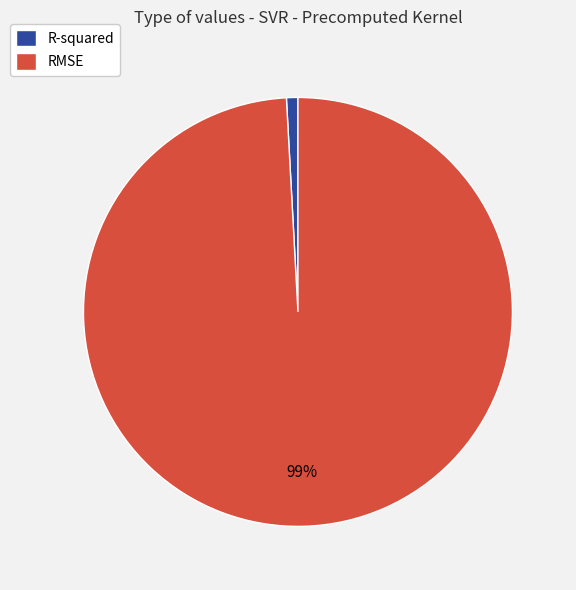

Count the number of slices in the pie.

2